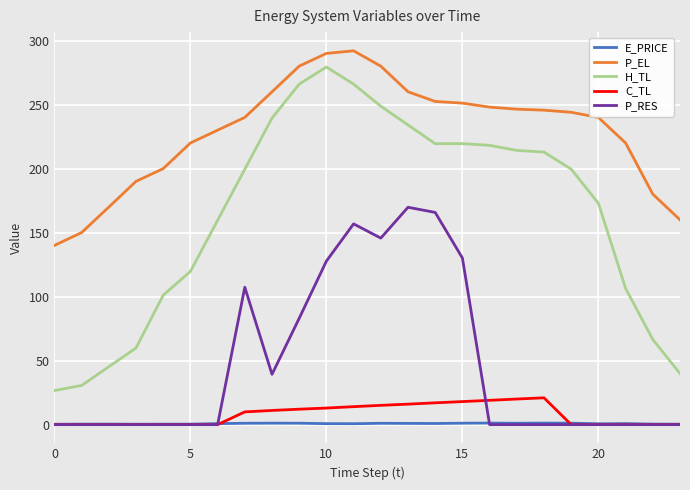

Which series has the largest range (max minus min)?

H_TL